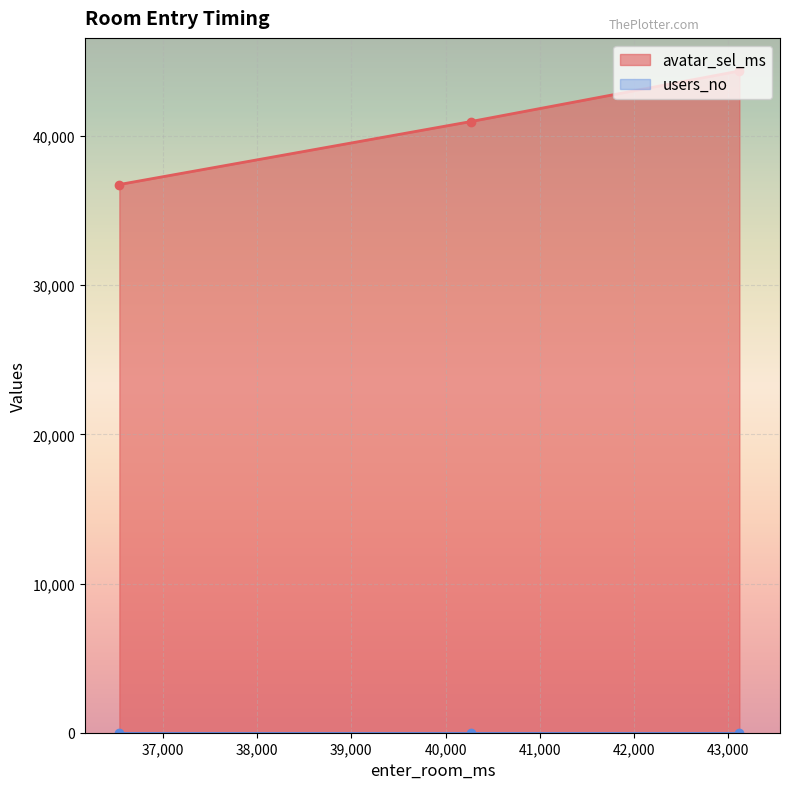

What is the value of the avatar_sel_ms point at the 3rd from the left?

44359